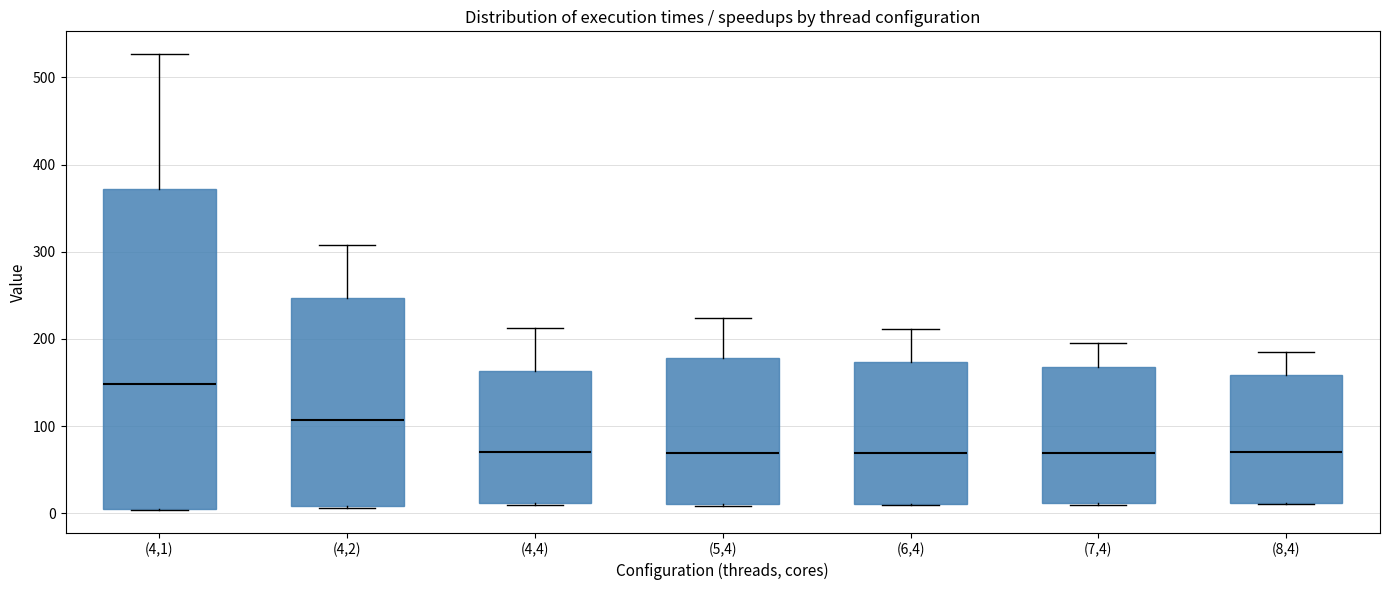

Where does the median line of the box for (6,4) sit on the y-axis? The values are not printed on the chart, so give them approximately, as read against the axis.

70